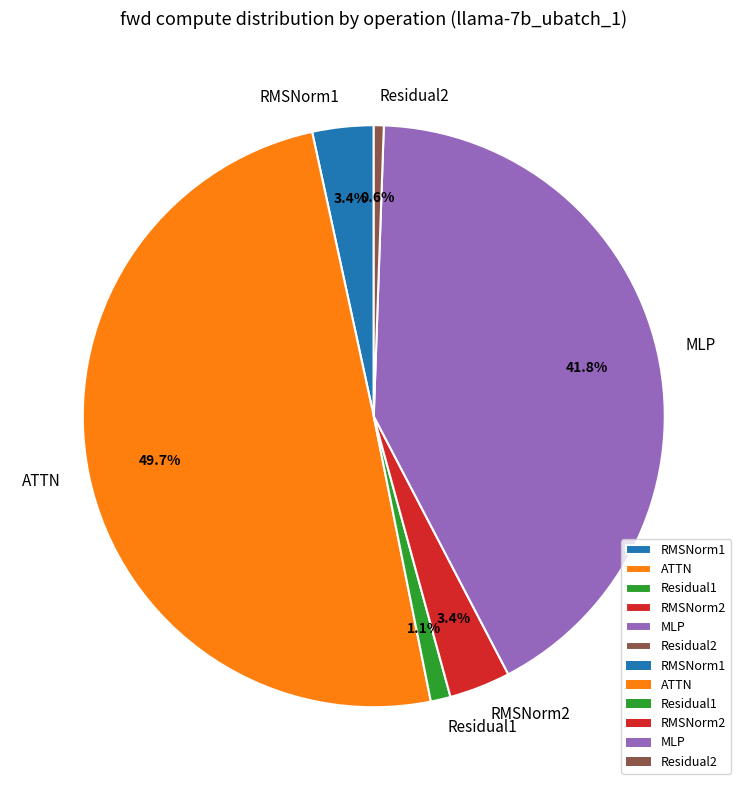

How many segments does this pie chart have?

6